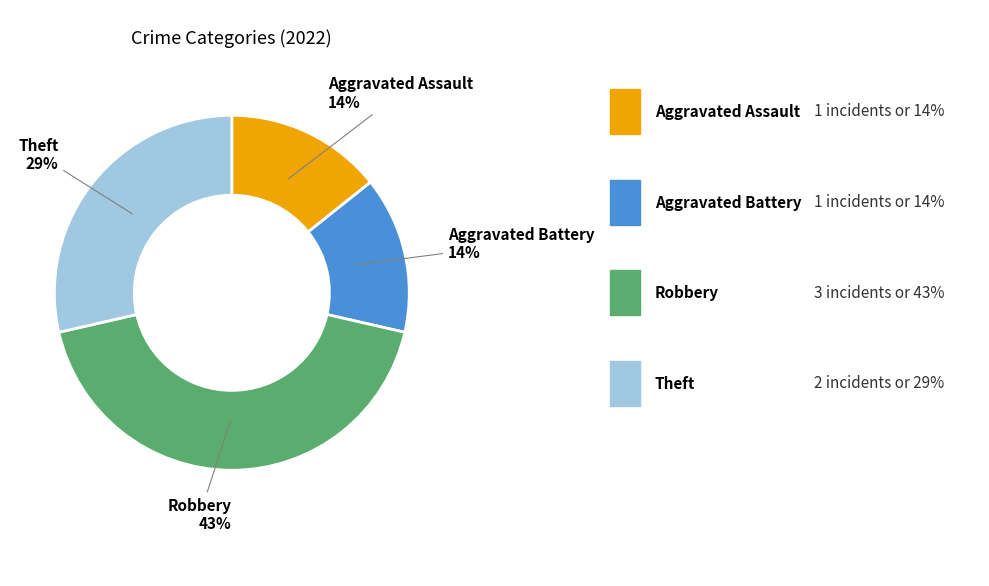

Is there any slice that represents more than half of the pie?

No